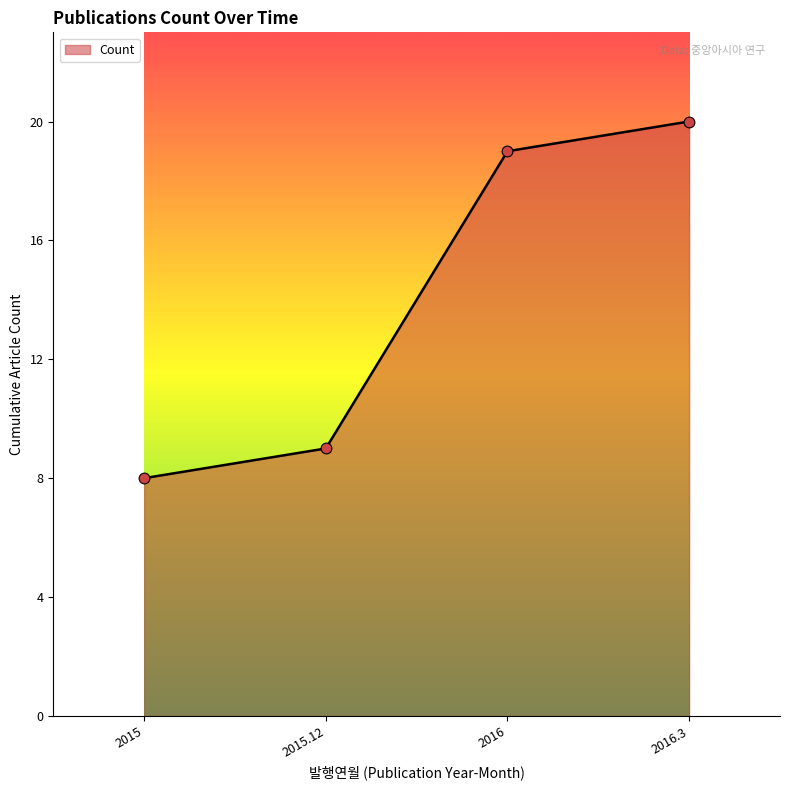

Approximately how many times larger is the value at 2016 compared to 2015?

2.4